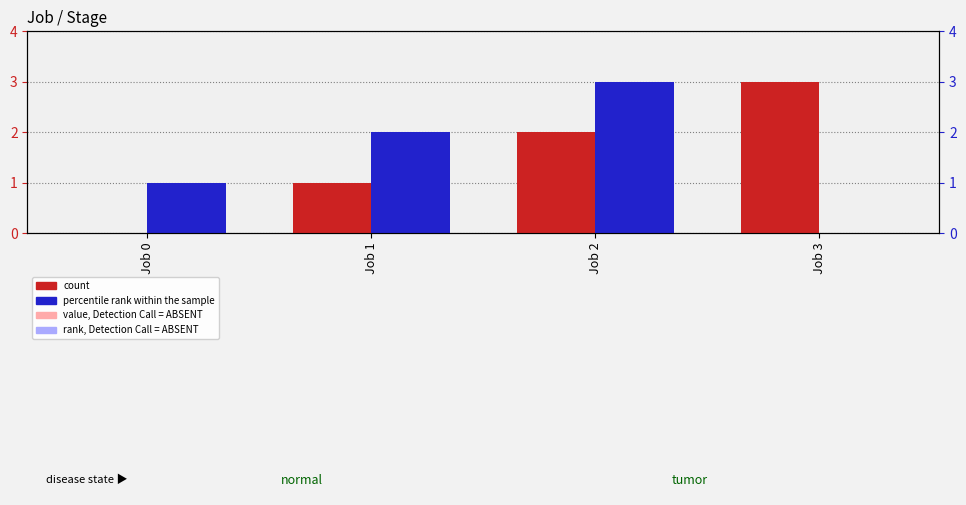

Count the number of data series in this chart.

2